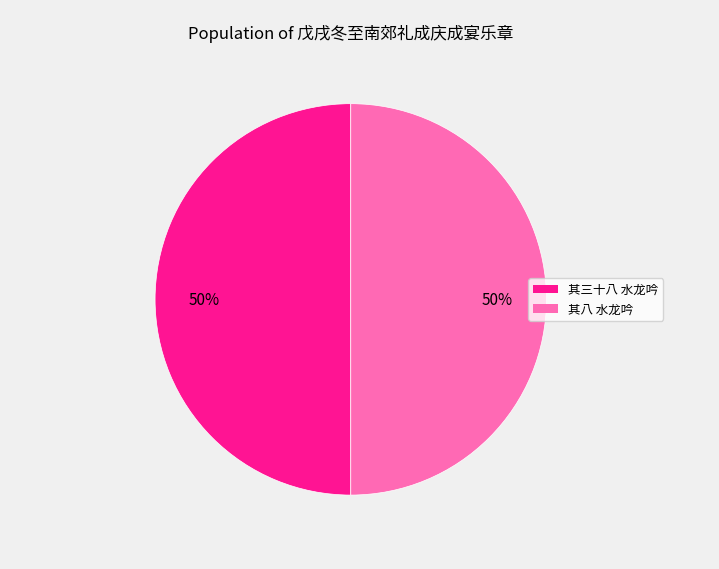

Which category has the smallest portion of the pie?

戊戌冬至南郊礼成庆成宴乐章四十九首 其八 水龙吟